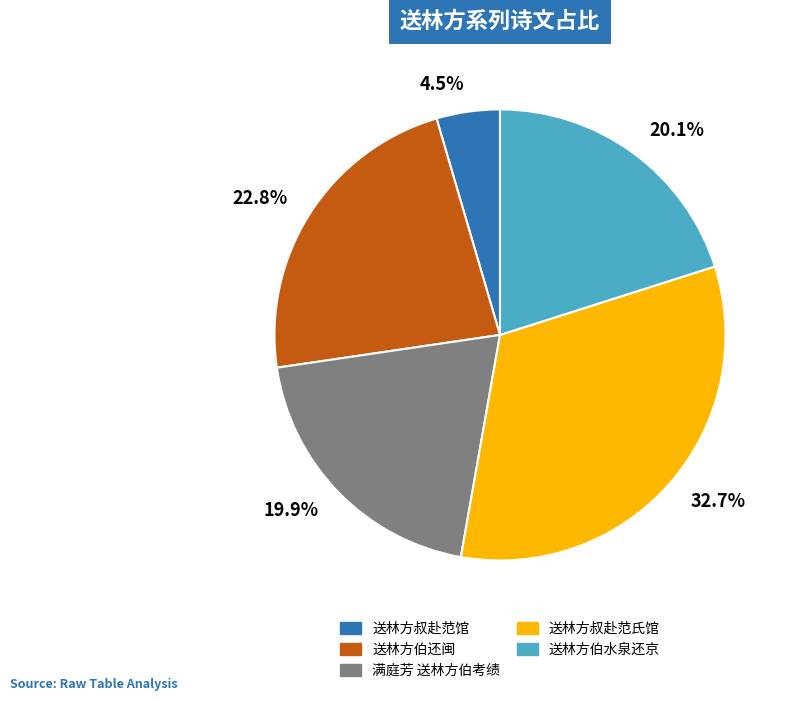

Is there a majority slice in this chart?

No